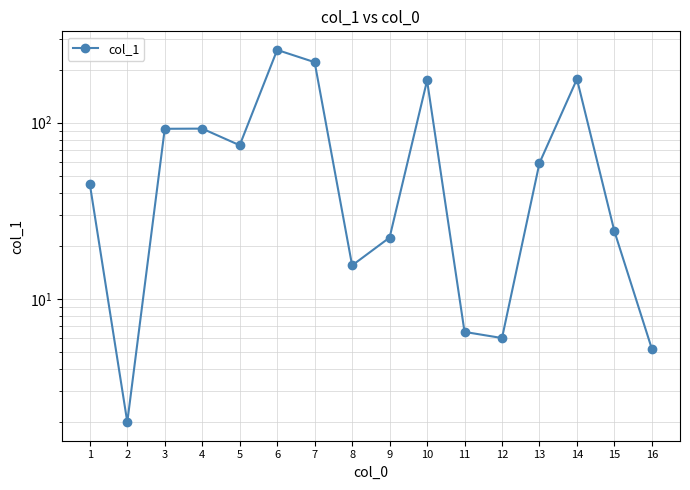

Rank the categories by value from highest to lowest.

6, 7, 14, 10, 4, 3, 5, 13, 1, 15, 9, 8, 11, 12, 16, 2